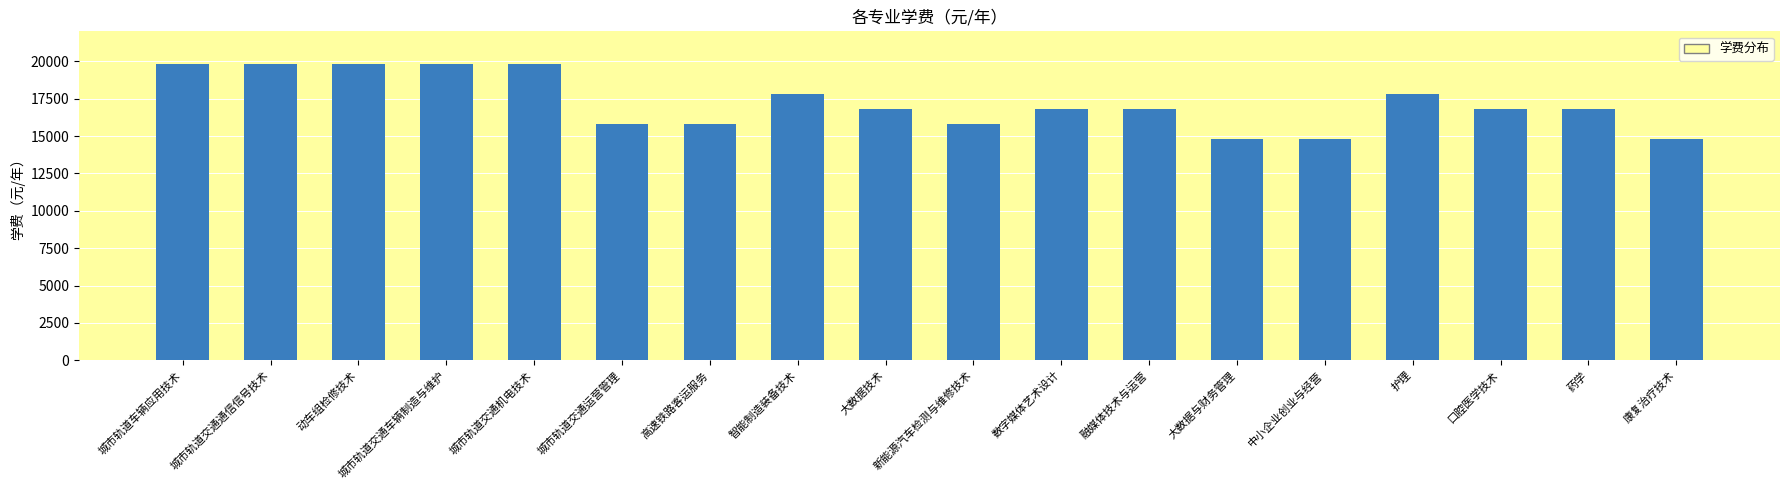

What is the change in value from 动车组检修技术 to 新能源汽车检测与维修技术?

-4000